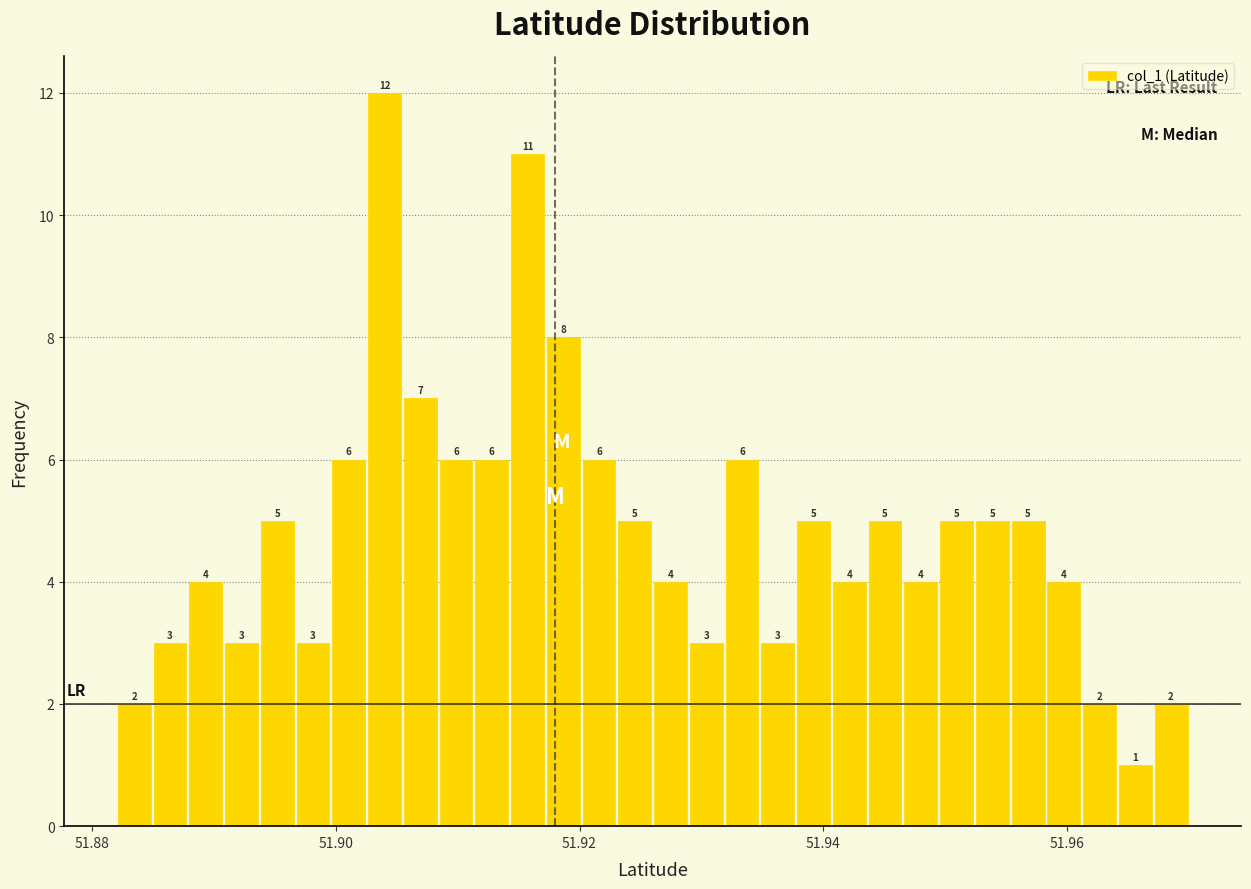

Read against the x-axis, roughly where is the centre of the tallest bar?

51.904